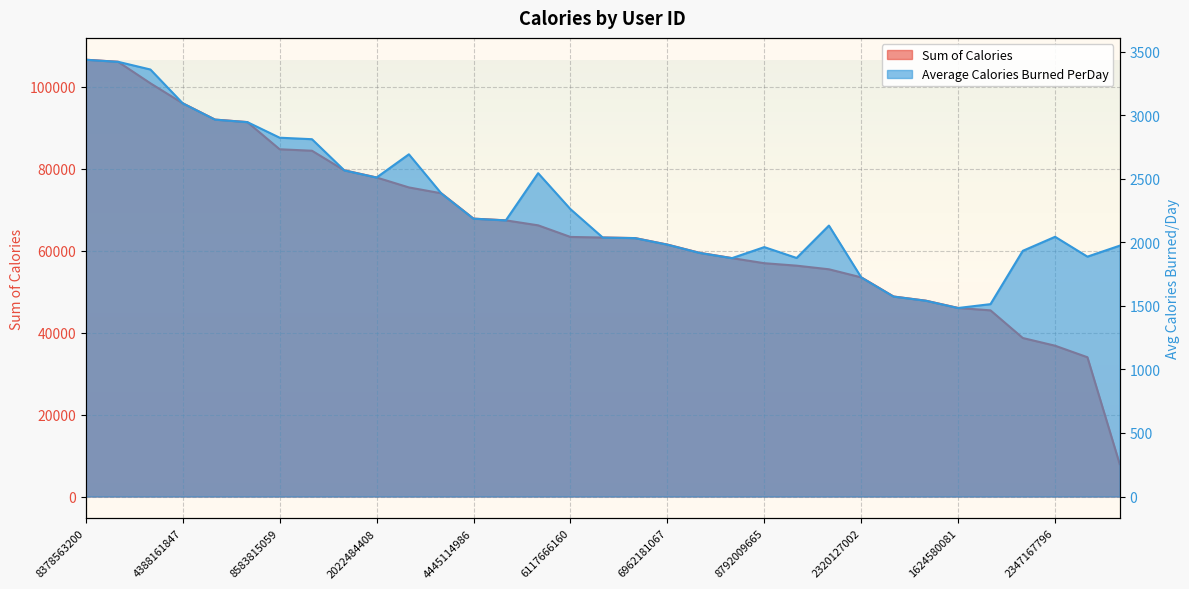

At 1644430081, list the series in order from largest to smallest.

Sum of Calories, Average Calories Burned PerDay